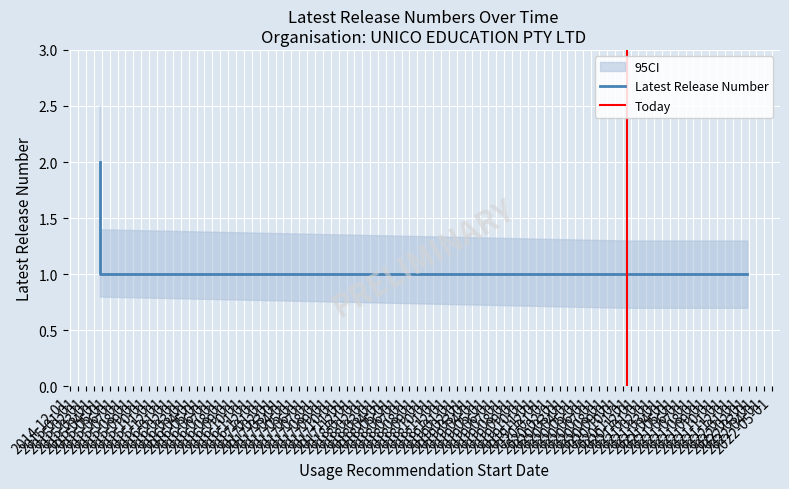

Is the value of Latest Release Number at 2020-10-19 greater than the value of CI_lower at 2020-10-19?

Yes